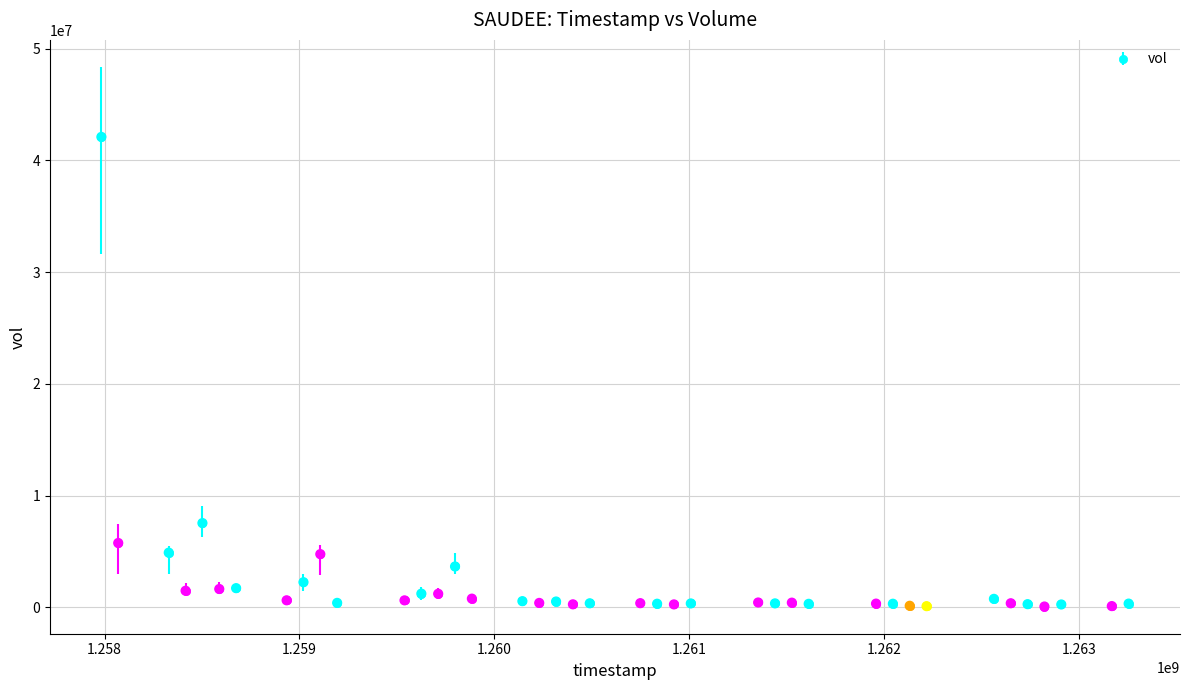

What Y value in the scatter plot is closest to 21091500?

7551000